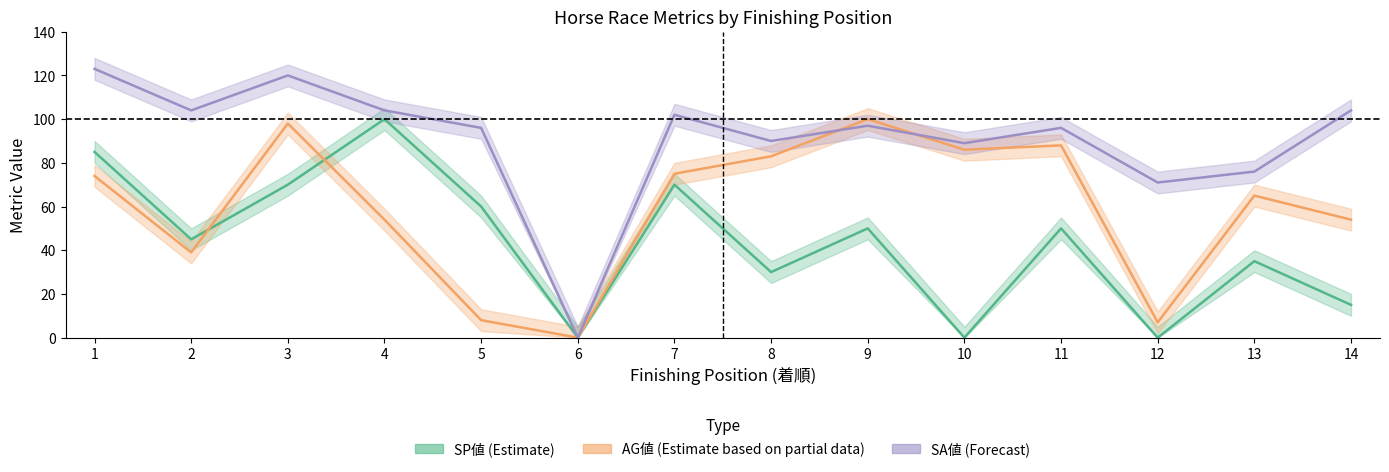

How many lines are shown in the chart?

3